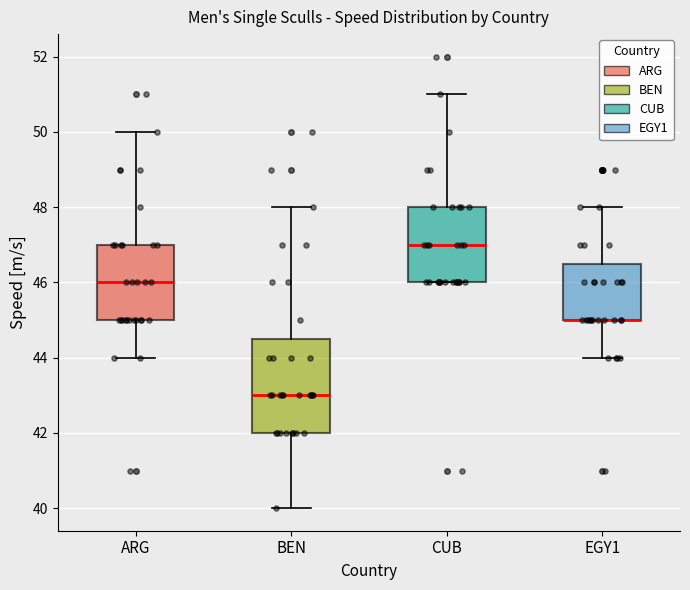

Where does the median line of the box for BEN sit on the y-axis? The values are not printed on the chart, so give them approximately, as read against the axis.

43.0